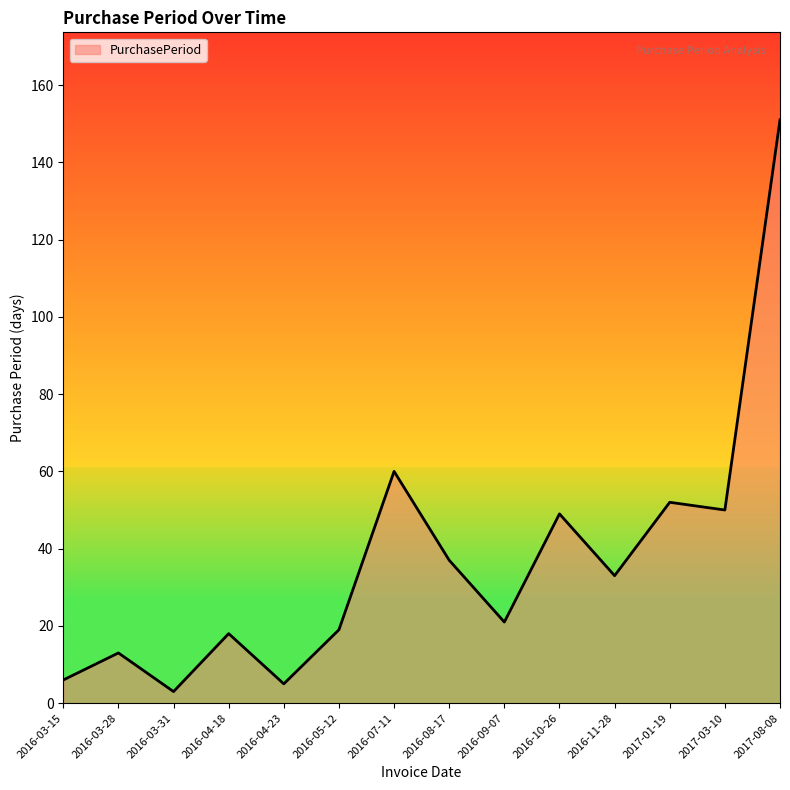

Where is the data nearest to the value 77?

2016-07-11